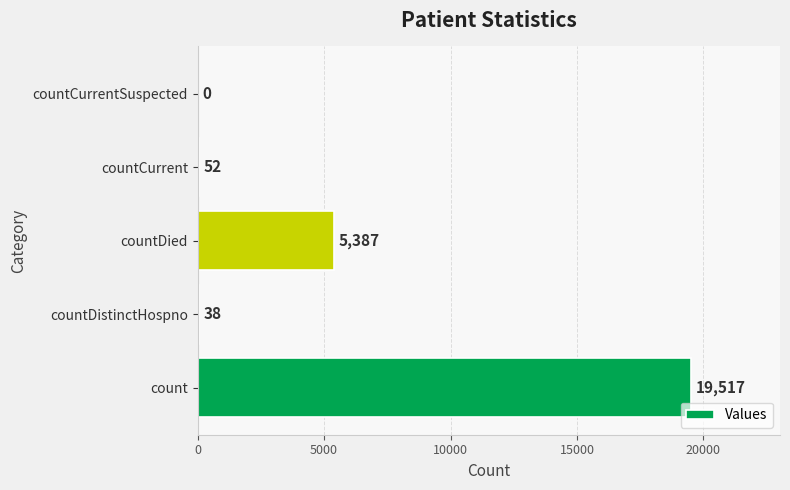

Reading bottom to top, extract all data points from this chart.

count=19517	countDistinctHospno=38	countDied=5387	countCurrent=52	countCurrentSuspected=0